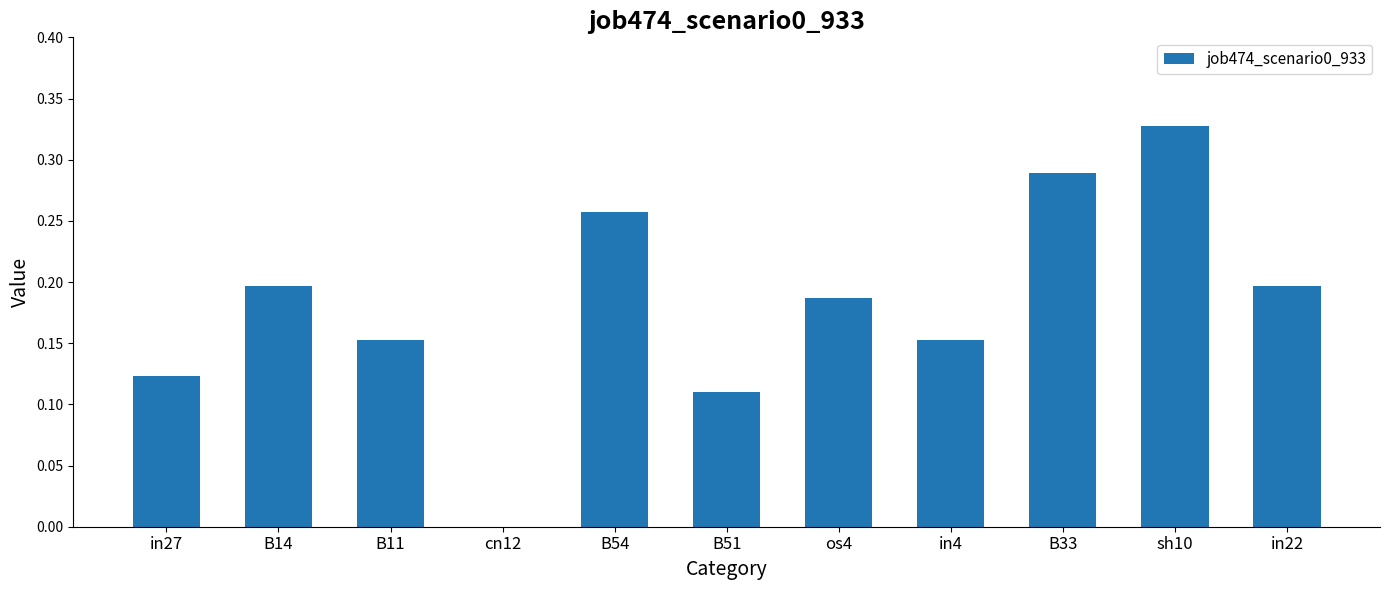

The value at B14 is 0.2. True or false?

True